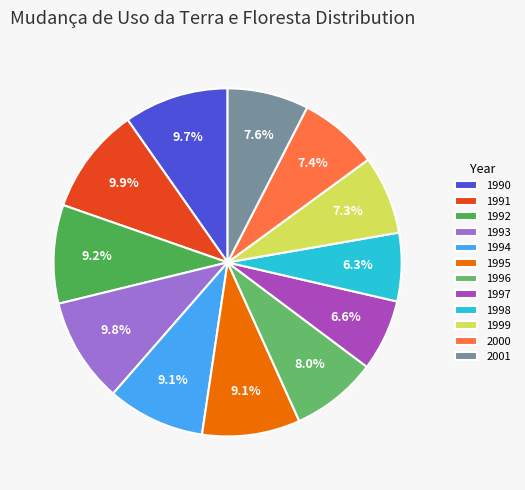

How many slices are in this pie chart?

12